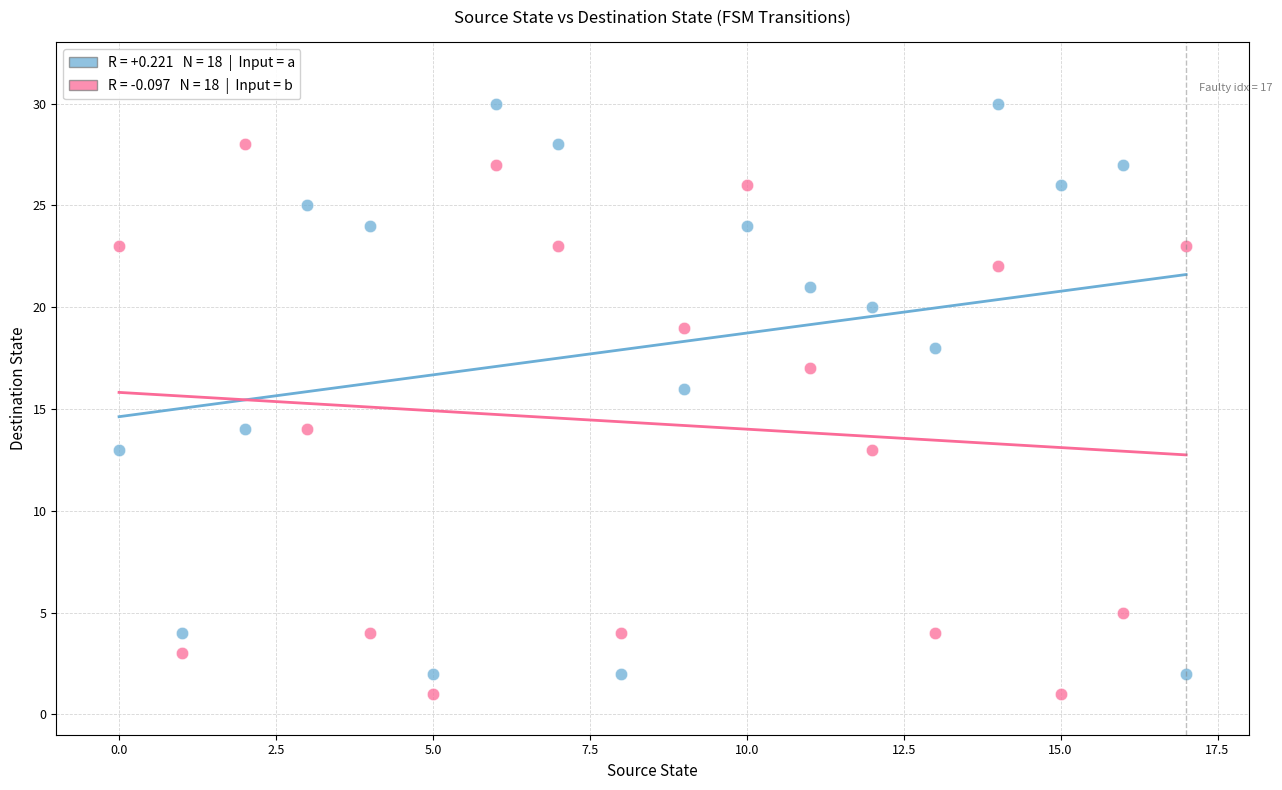

Across all data points, what is the range of Y values (max minus min)?

29